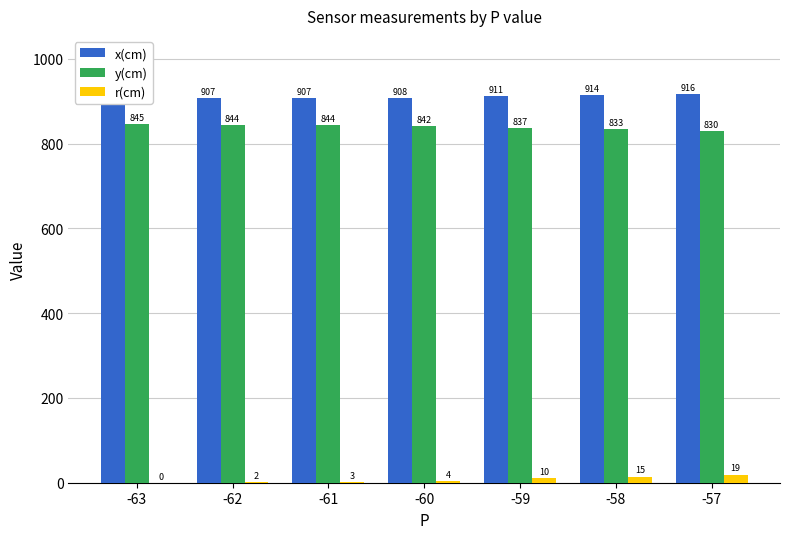

Reading left to right, what are all the values shown in this chart?

x(cm): -63=905.9	-62=906.6	-61=906.9	-60=908.1	-59=911.1	-58=913.5	-57=916.4
y(cm): -63=845.0	-62=843.9	-61=843.5	-60=841.8	-59=837.1	-58=833.5	-57=829.6
r(cm): -63=0.1	-62=1.8	-61=2.6	-60=4.3	-59=10.1	-58=14.6	-57=19.1